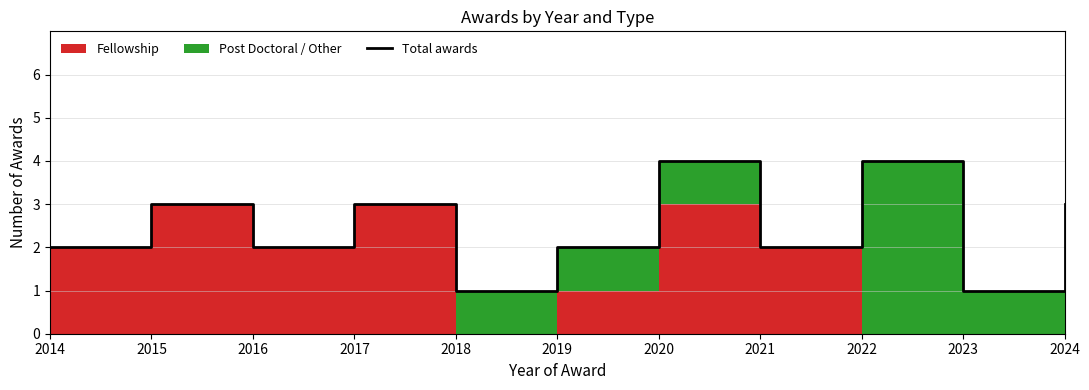

Reading left to right, what are all the values shown in this chart?

2	3	2	3	1	2	4	2	4	1	3